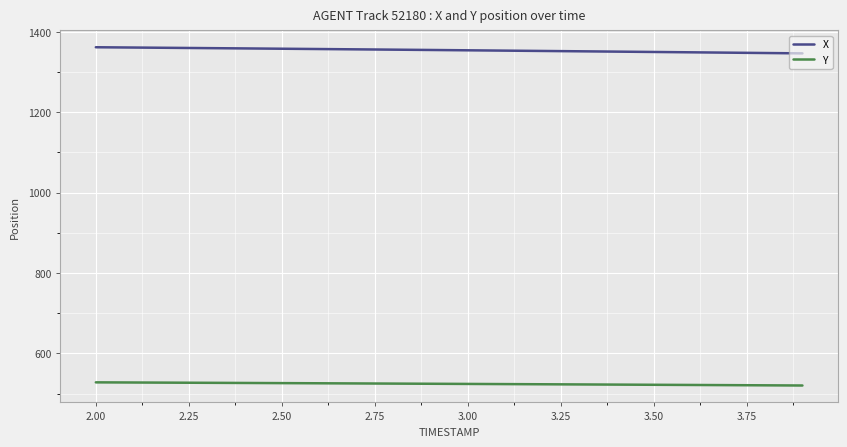

Which series has the largest range (max minus min)?

X